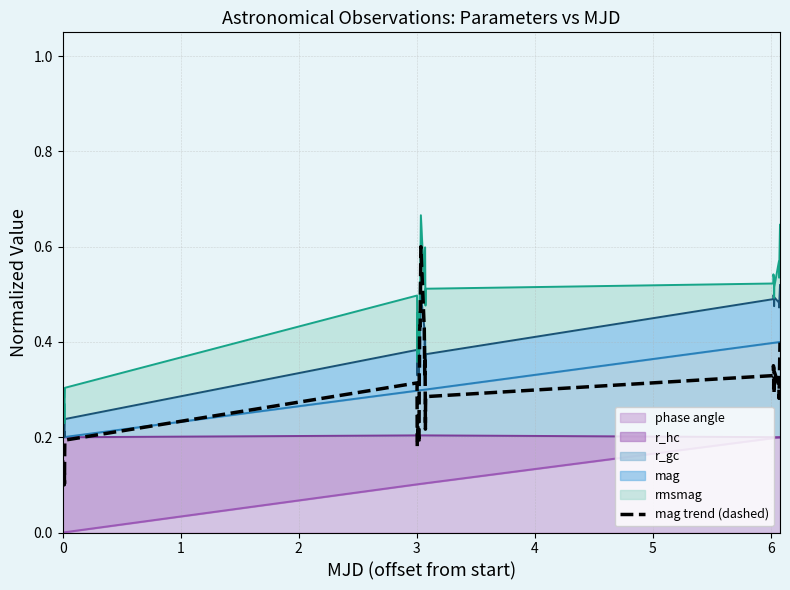

How many interior local peaks (higher than both neighbors) does the data have?

9